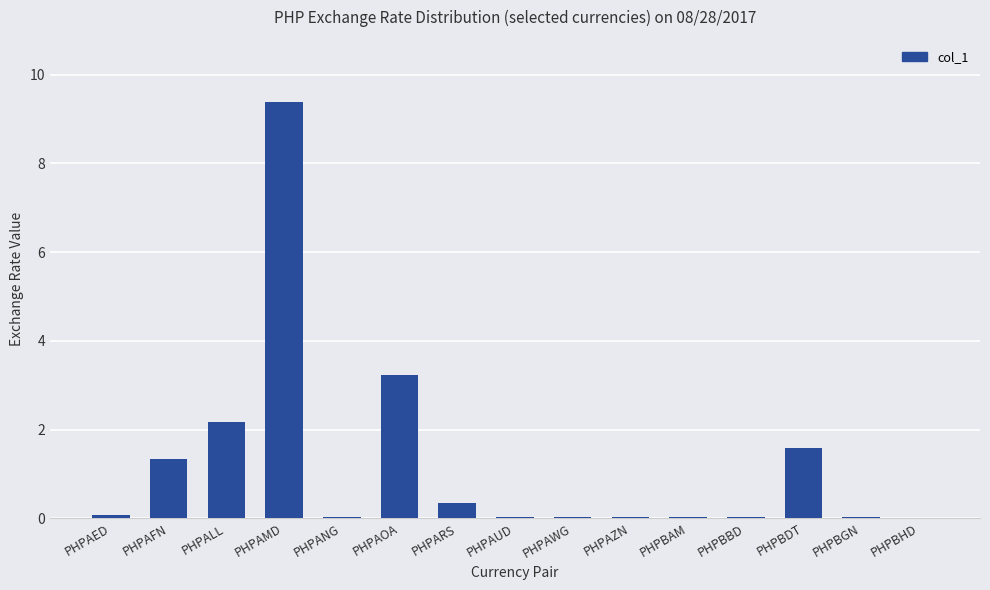

The value at PHPBHD is 0.0. True or false?

True